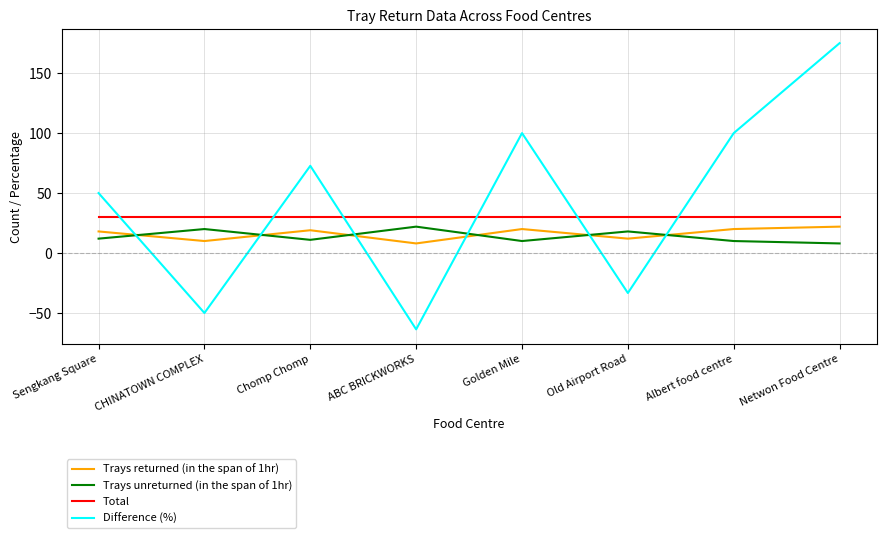

At which label does Difference (%) first exceed 72?

Chomp Chomp